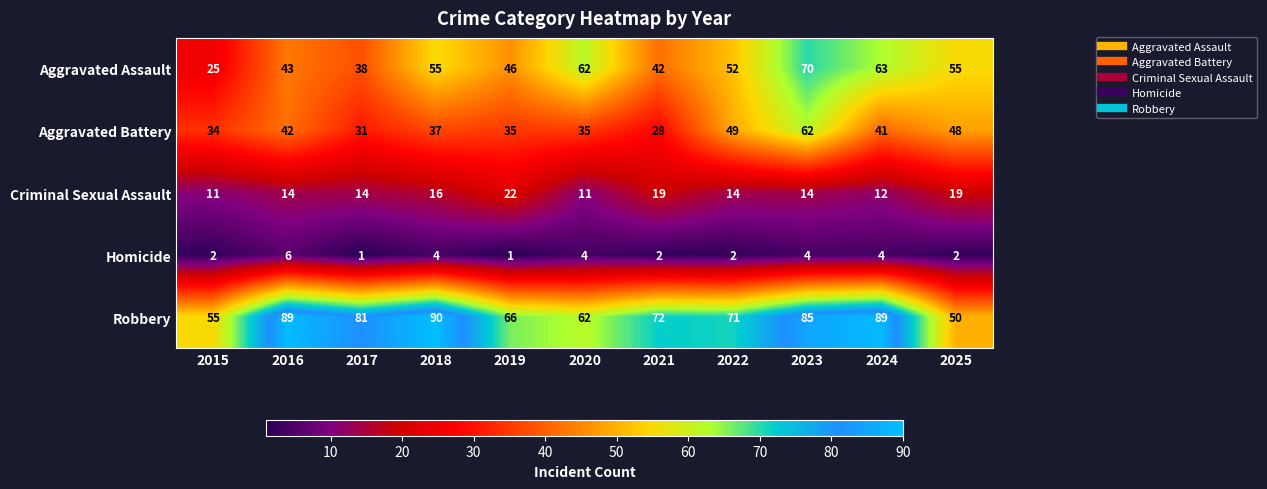

At which category is the sum across all series the highest?

2023